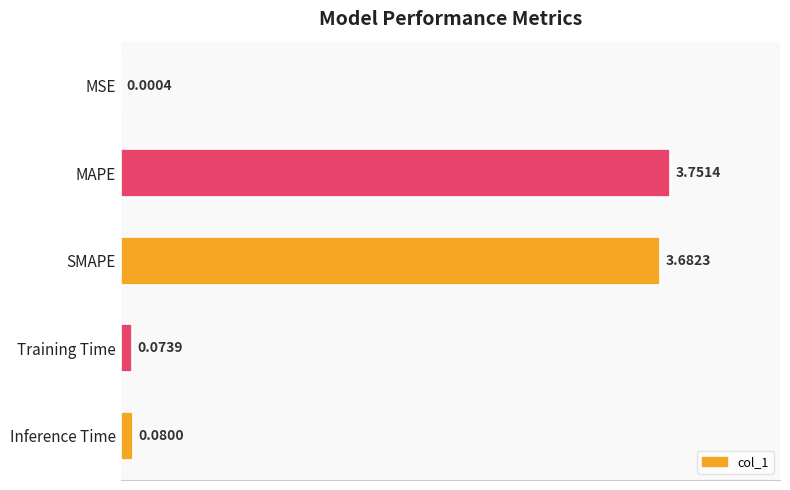

At which category does the chart reach its peak across all series?

MAPE